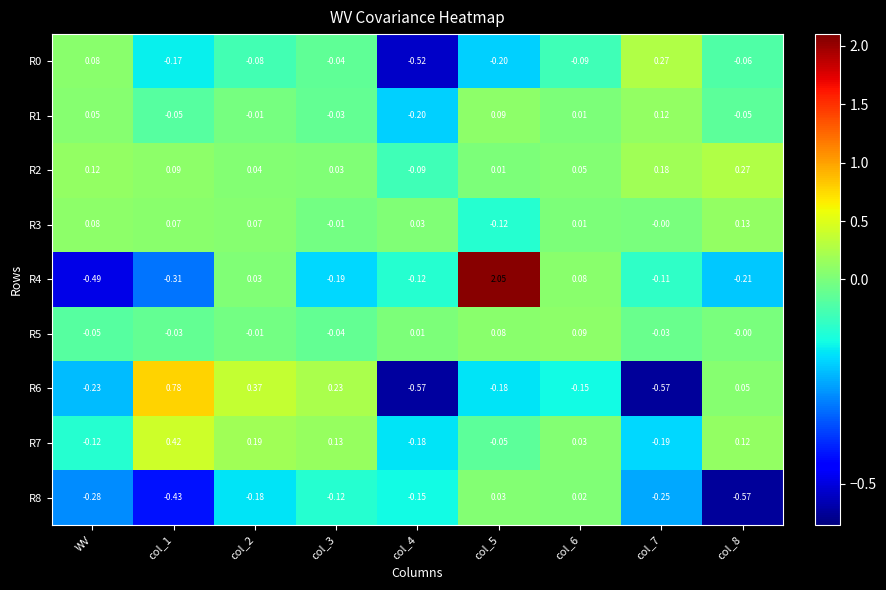

Is the value of R5 at col_7 greater than the value of R1 at col_8?

Yes